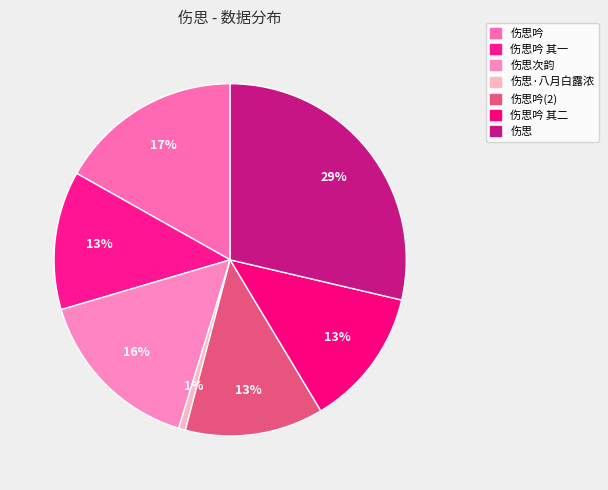

How many slices are in this pie chart?

7